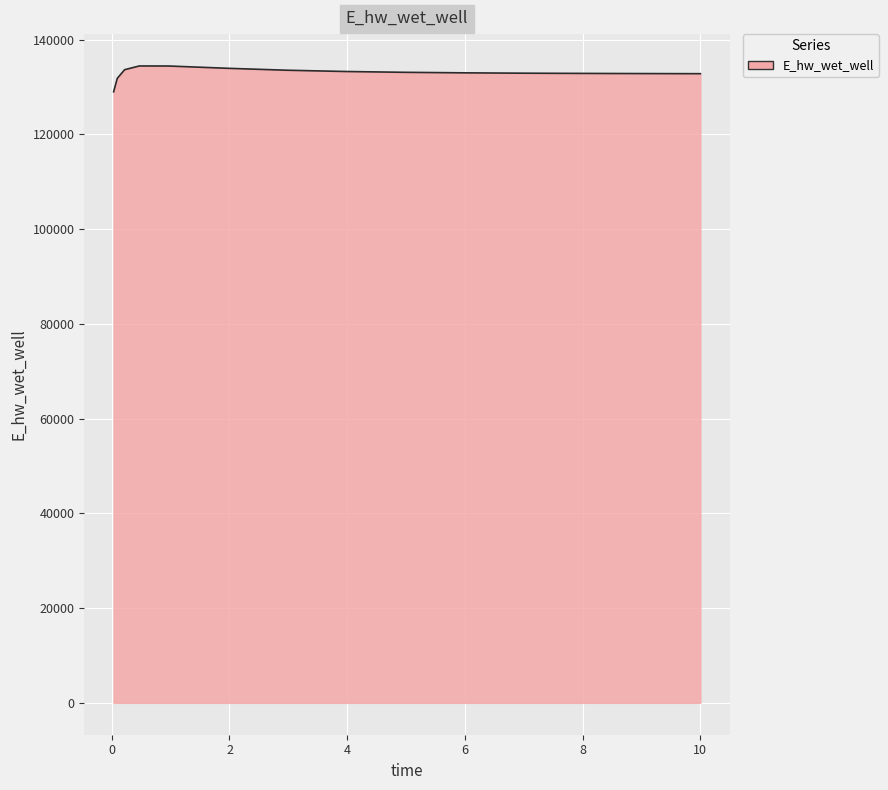

What is the difference between the maximum and minimum values?

5455.2